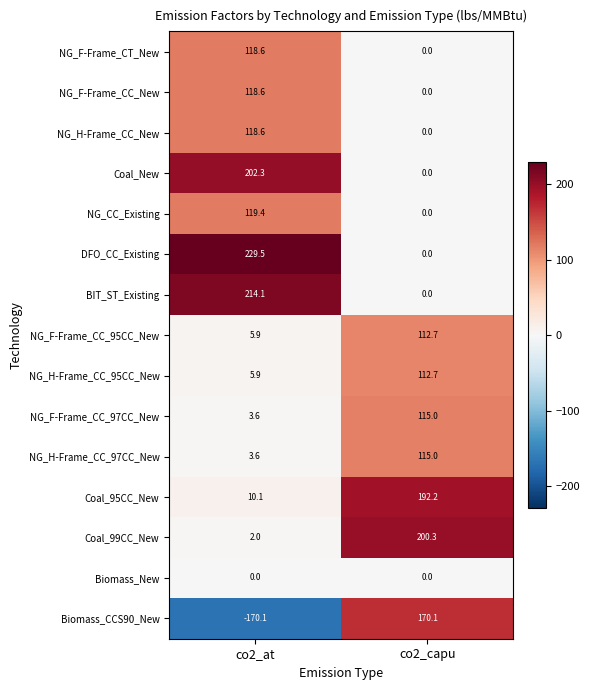

Reading right to left, extract all data points from this chart.

NG_F-Frame_CT_New: 0.0	118.6
NG_F-Frame_CC_New: 0.0	118.6
NG_H-Frame_CC_New: 0.0	118.6
Coal_New: 0.0	202.3
NG_CC_Existing: 0.0	119.4
DFO_CC_Existing: 0.0	229.5
BIT_ST_Existing: 0.0	214.1
NG_F-Frame_CC_95CC_New: 112.7	5.9
NG_H-Frame_CC_95CC_New: 112.7	5.9
NG_F-Frame_CC_97CC_New: 115.0	3.6
NG_H-Frame_CC_97CC_New: 115.0	3.6
Coal_95CC_New: 192.2	10.1
Coal_99CC_New: 200.3	2.0
Biomass_New: 0.0	0.0
Biomass_CCS90_New: 170.1	-170.1